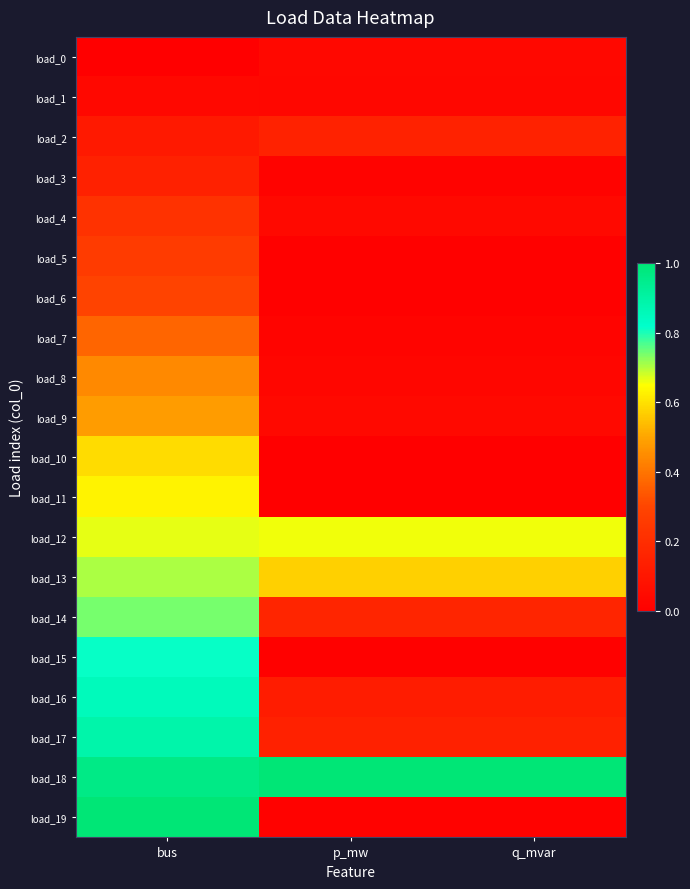

Which series has the largest total across all categories?

load_18